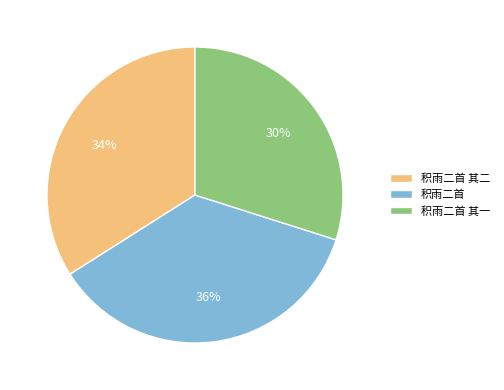

To the nearest percent, what is the difference between the 积雨二首 and 积雨二首 其一 slice percentages?

6%